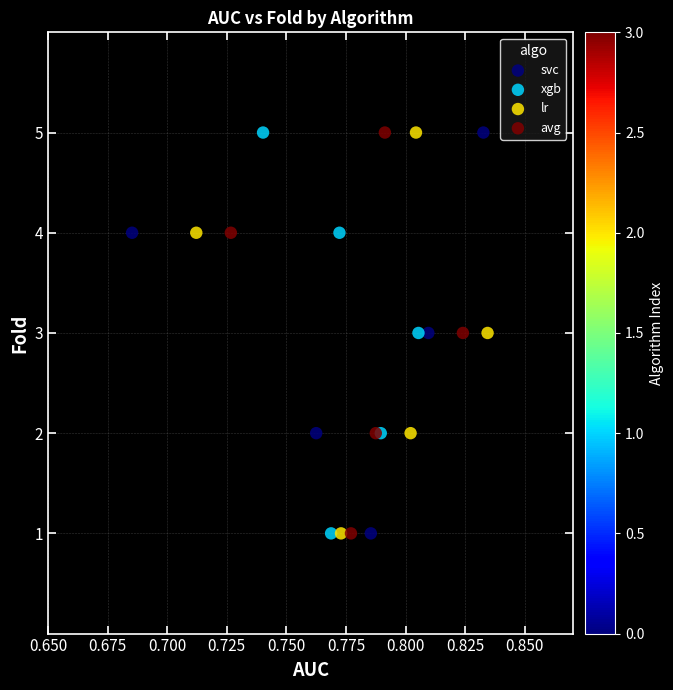

What are all the series names shown in the legend?

svc, xgb, lr, avg